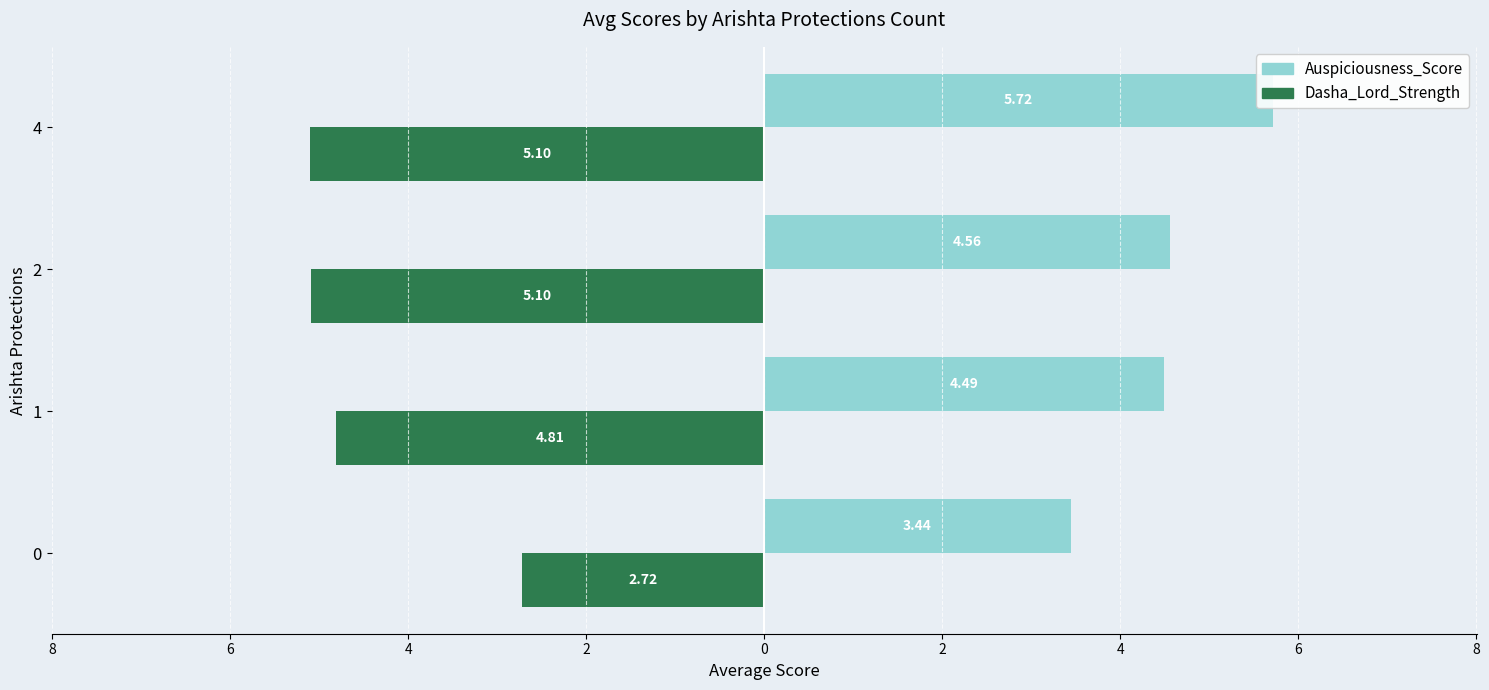

At how many categories does at least one series exceed 4?

3